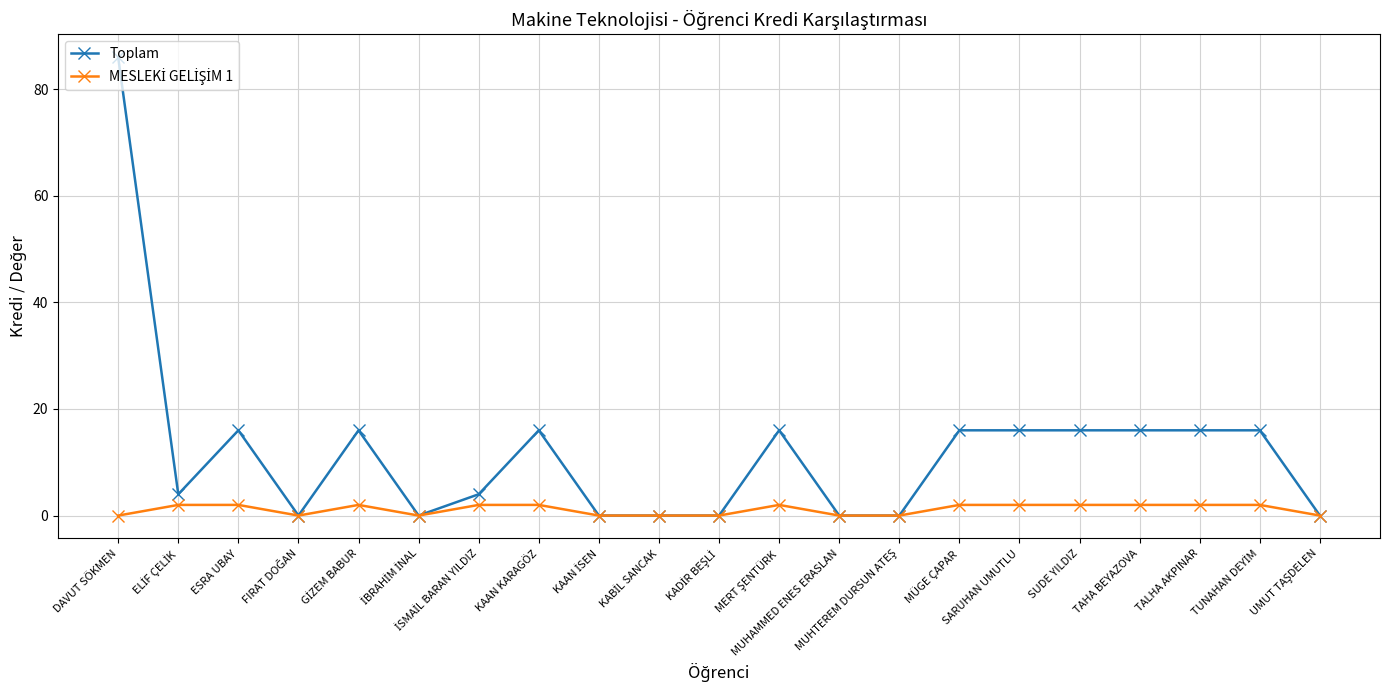

What is the value of the Toplam point at the 5th from the left?

16